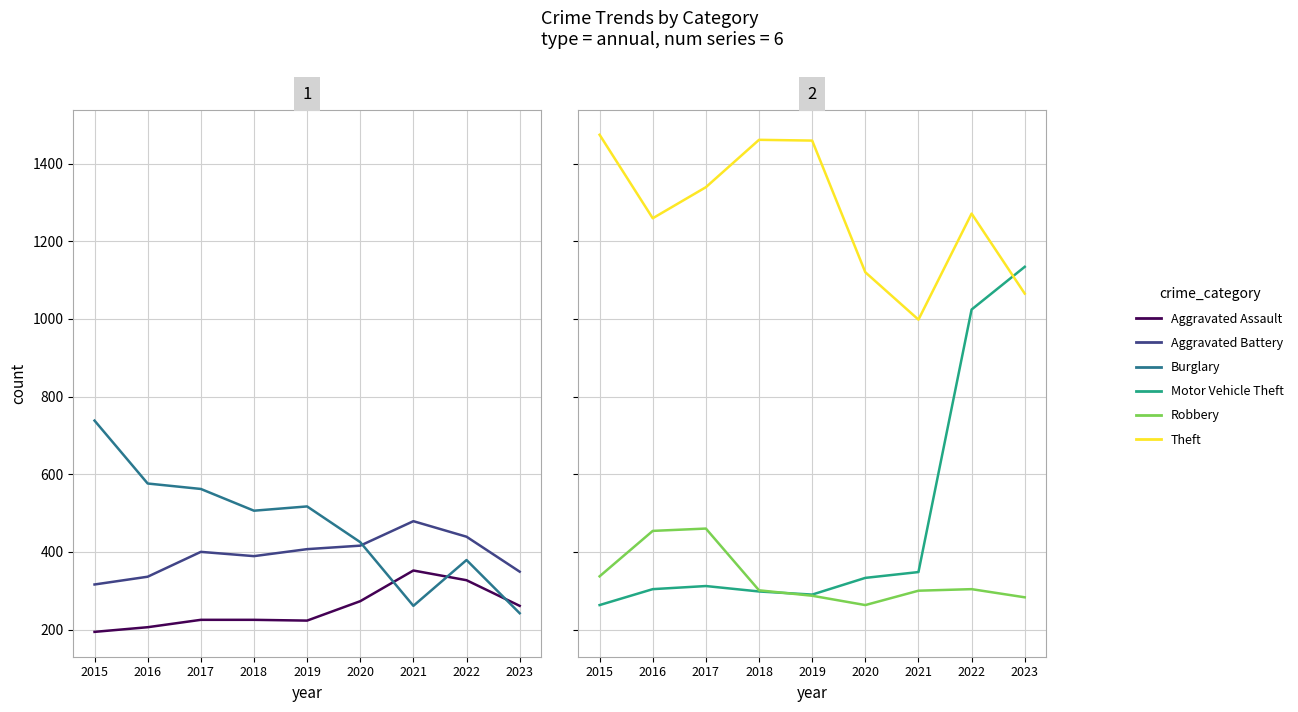

At 2018, list the series in order from smallest to largest.

Aggravated Assault, Motor Vehicle Theft, Robbery, Aggravated Battery, Burglary, Theft